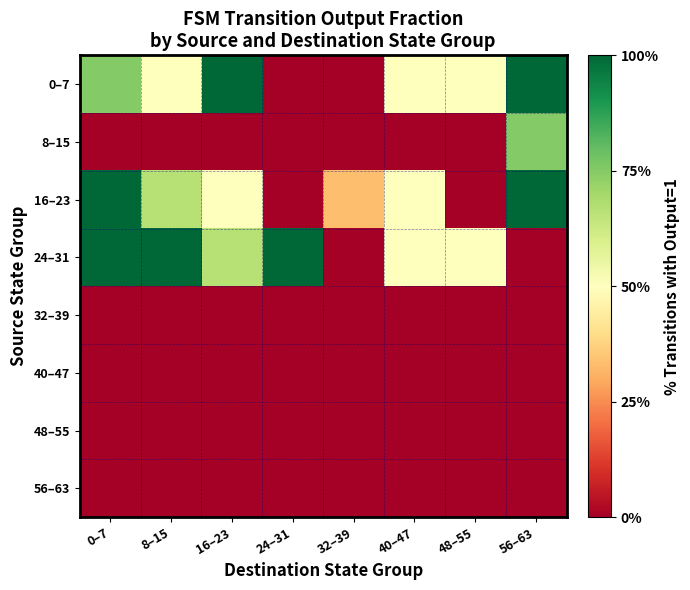

How many categories are shown in the chart?

8